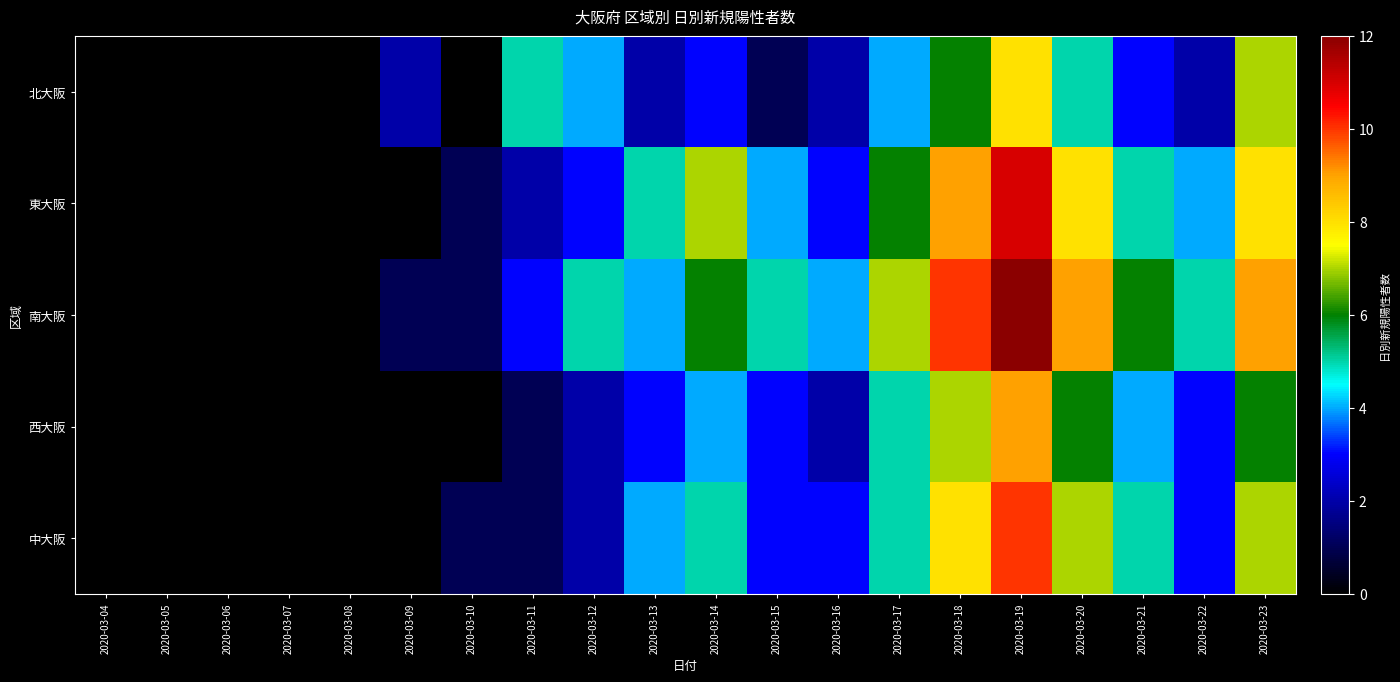

At which category is the sum across all series the highest?

2020-03-19